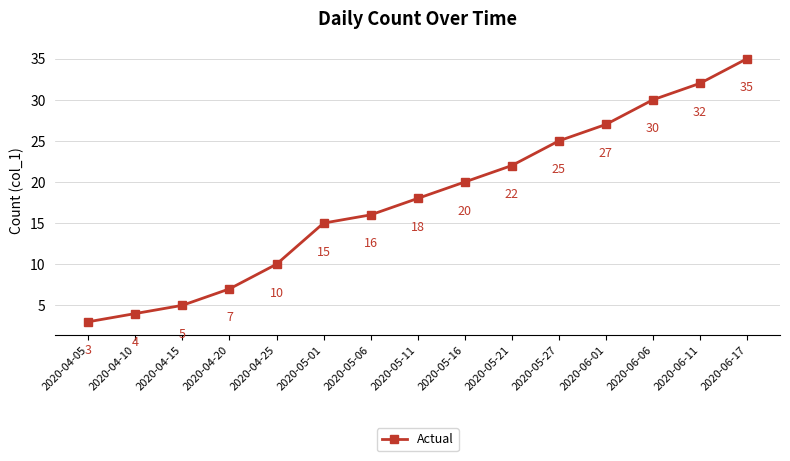

How many lines are shown in the chart?

1